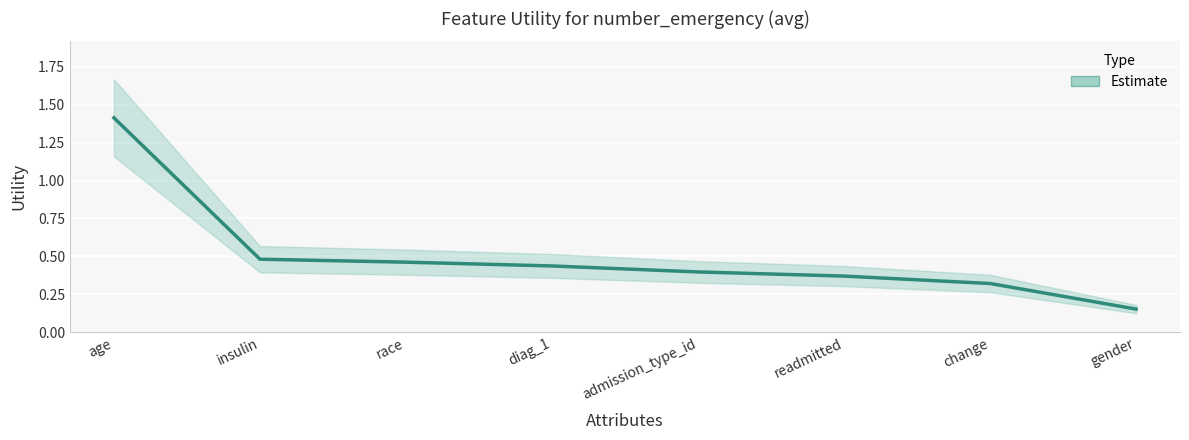

Which label corresponds to the largest value in the chart?

age